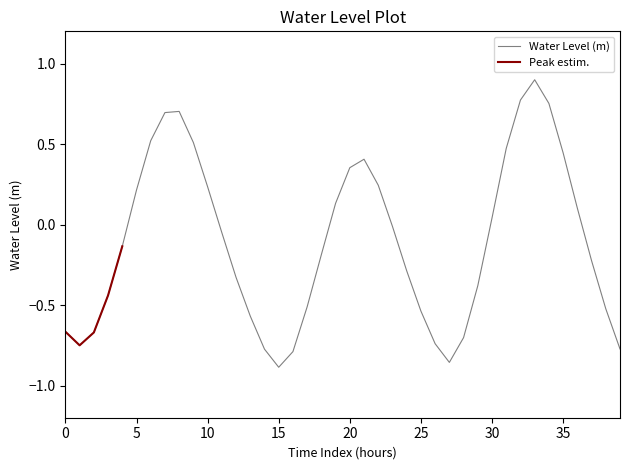

Count the number of categories in the chart.

40